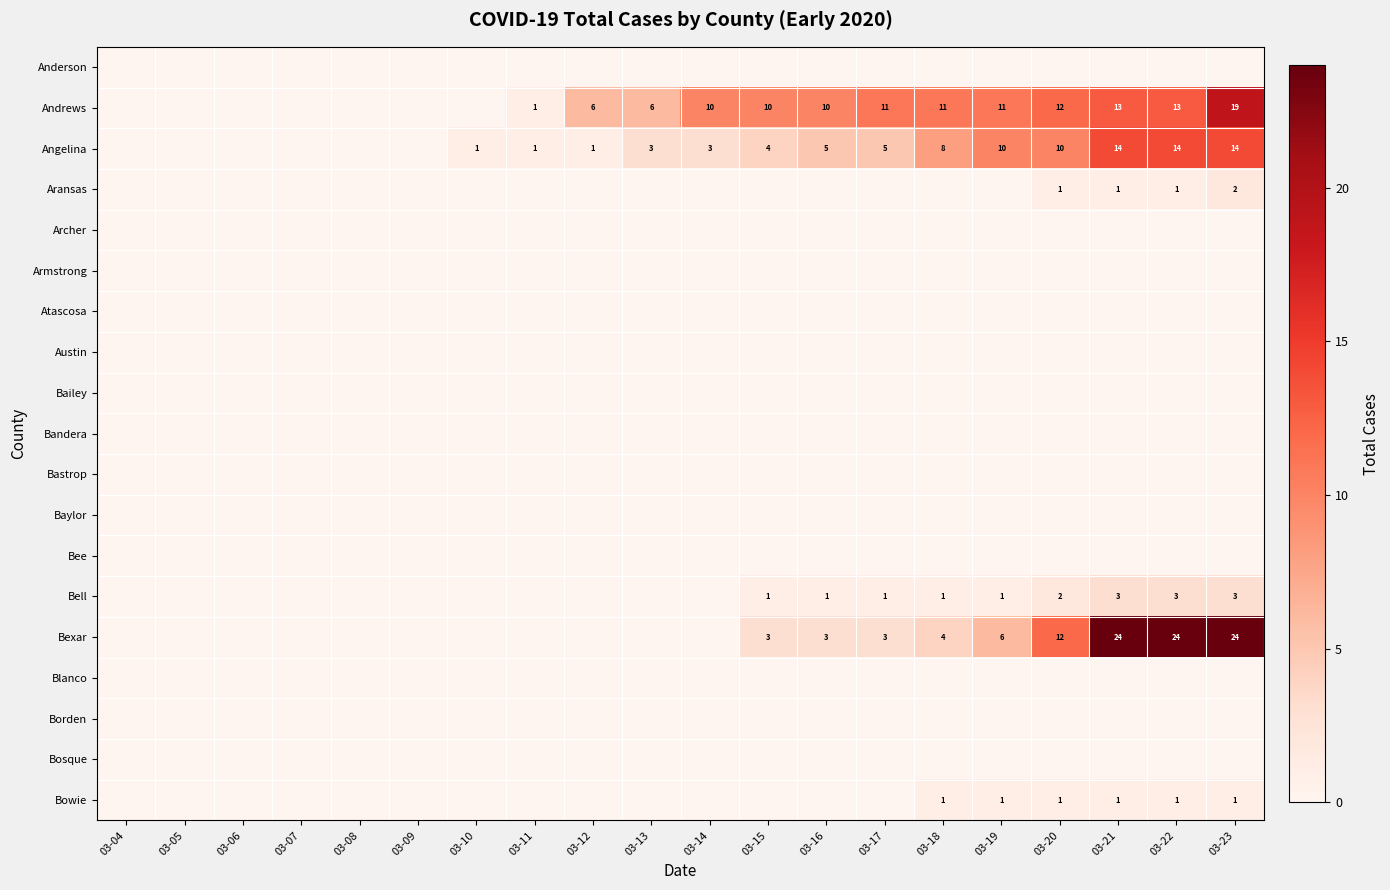

True or false: Aransas has a value of 1 at 03-22.

True